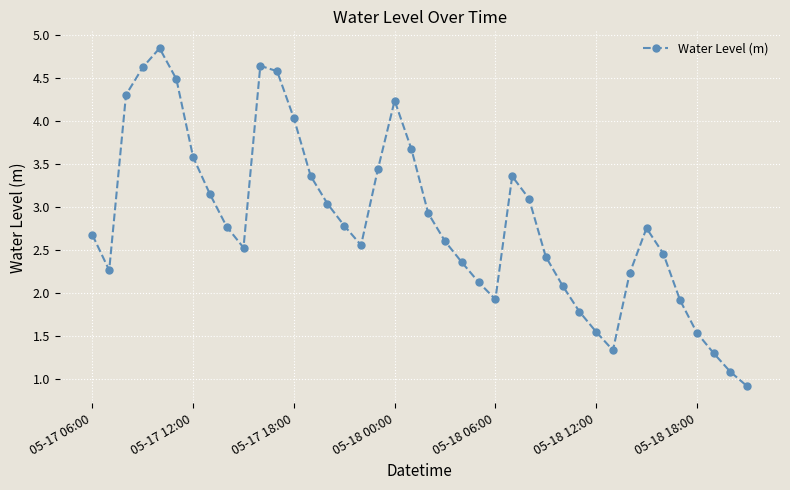

What is the smallest value displayed?

0.9